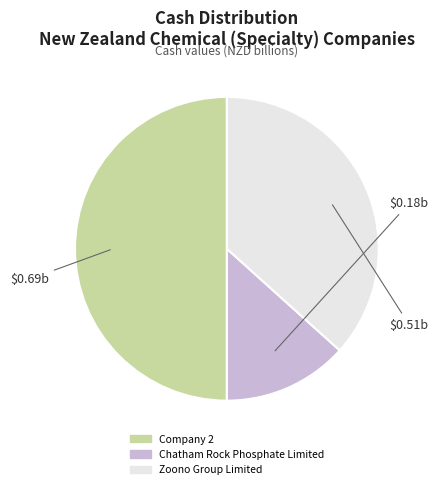

The Chatham Rock Phosphate Limited slice represents 1% of the pie. True or false?

False